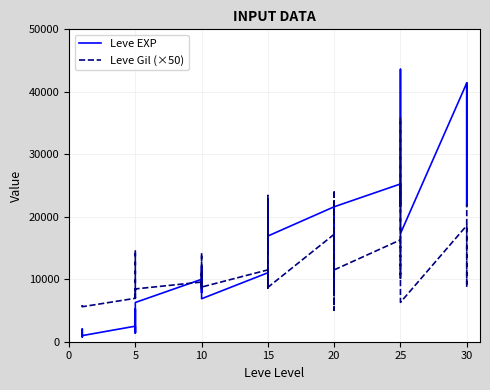

Reading right to left, extract all data points from this chart.

Leve EXP: 41410	21740	41410	41410	17310	43600	36390	26160	21650	25250	21600	7710	21600	17120	11560	21600	16920	16920	22790	14920	22790	11040	6880	8930	7880	12030	8930	9990	6280	3600	1420	5220	1420	2490	980	800	1330	1330	2040	800
Leve Gil (×50): 22000	8750	14800	18600	6300	35750	18950	10150	11450	16300	11500	5050	14050	24250	5050	17200	8700	8500	11700	8600	23400	11500	8750	14200	8400	11500	8450	9550	8450	8500	7000	14650	8450	6950	5600	5600	5750	5700	5700	5650